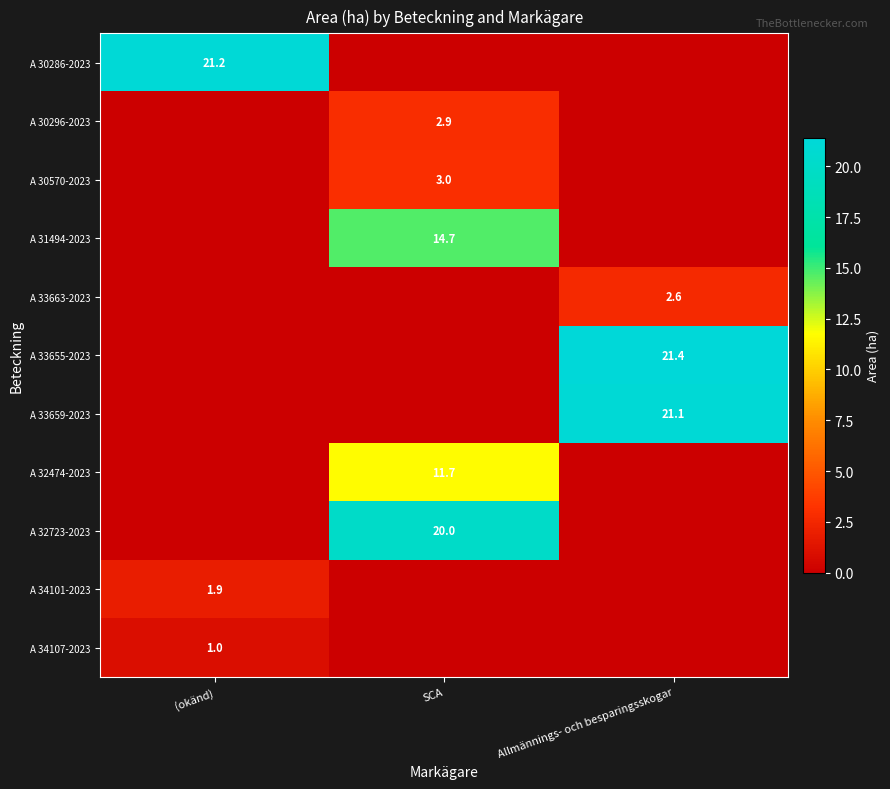

Which series has the largest range (max minus min)?

A 33655-2023